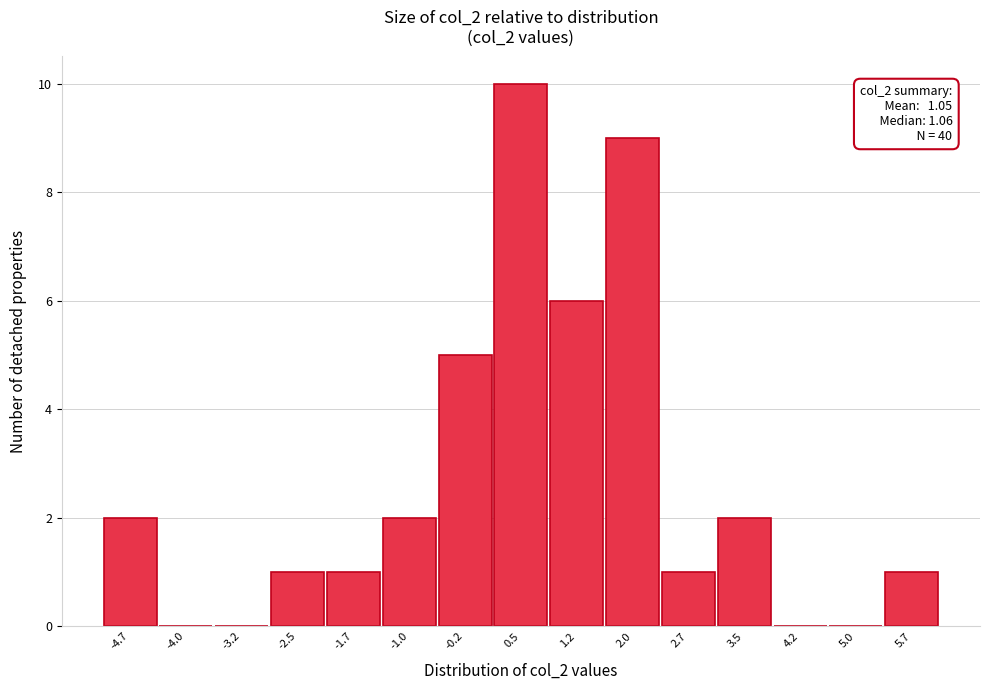

Reading left to right, extract all data points from this chart.

-4.7=2	-4.0=0	-3.2=0	-2.5=1	-1.7=1	-1.0=2	-0.2=5	0.5=10	1.2=6	2.0=9	2.7=1	3.5=2	4.2=0	5.0=0	5.7=1